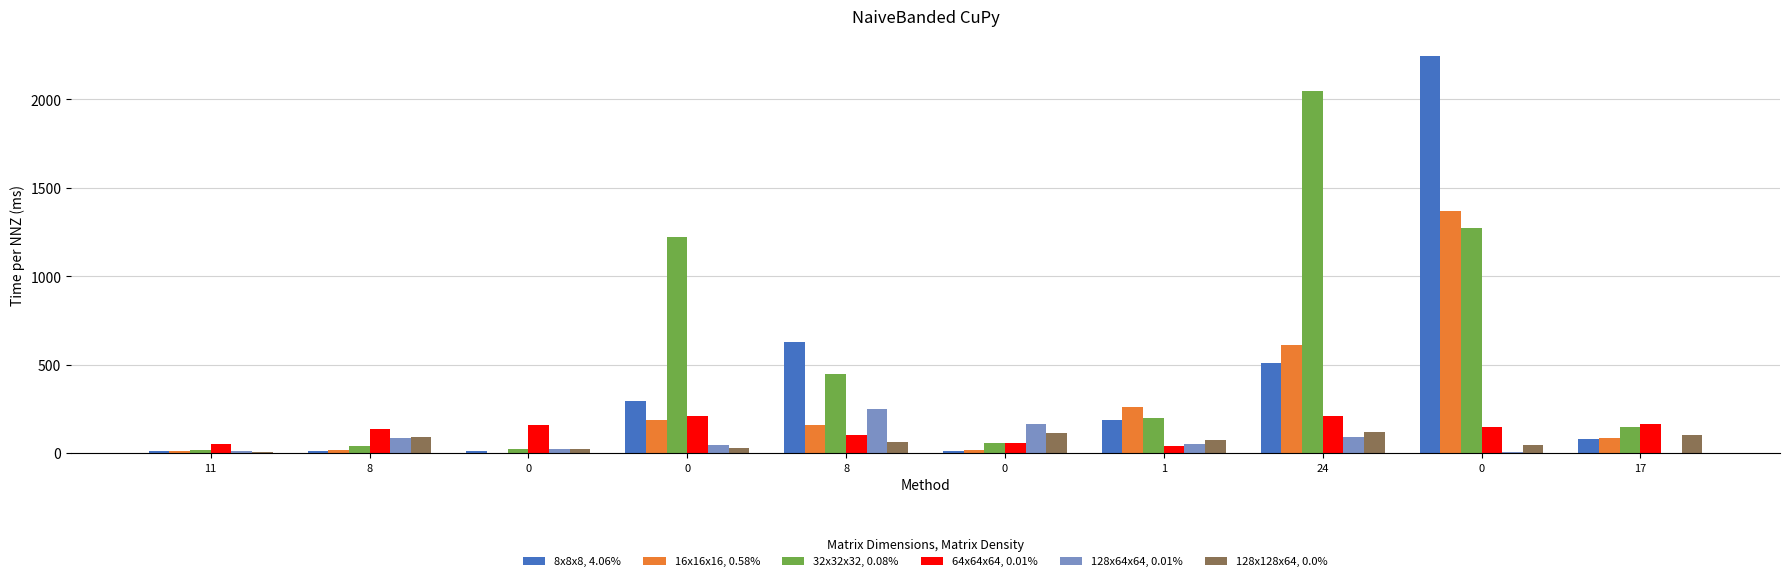

How many groups of bars are there?

10